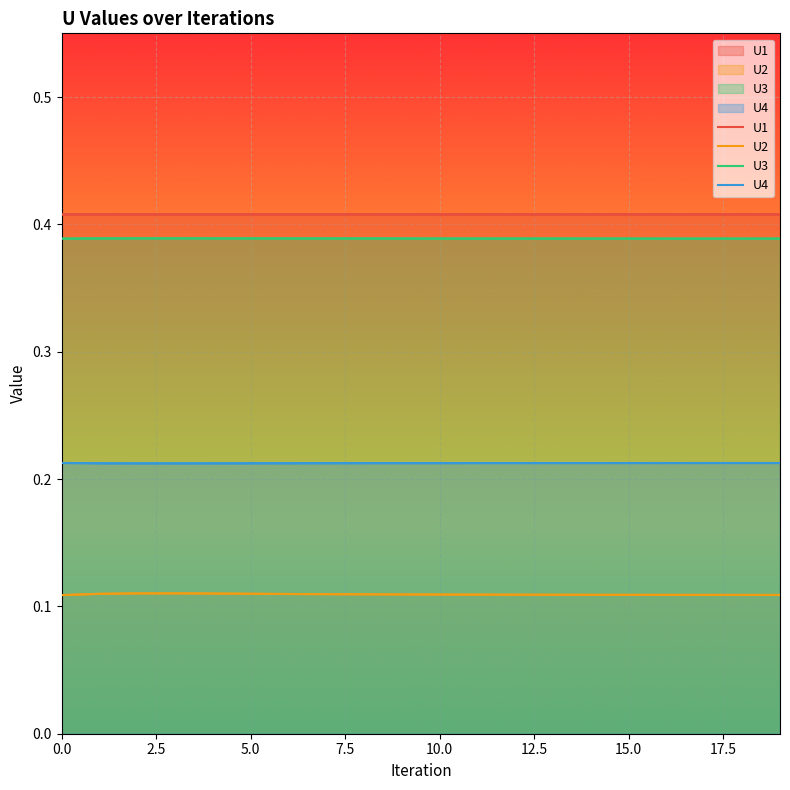

Is the value of U3 at 9 greater than the value of U1 at 9?

No